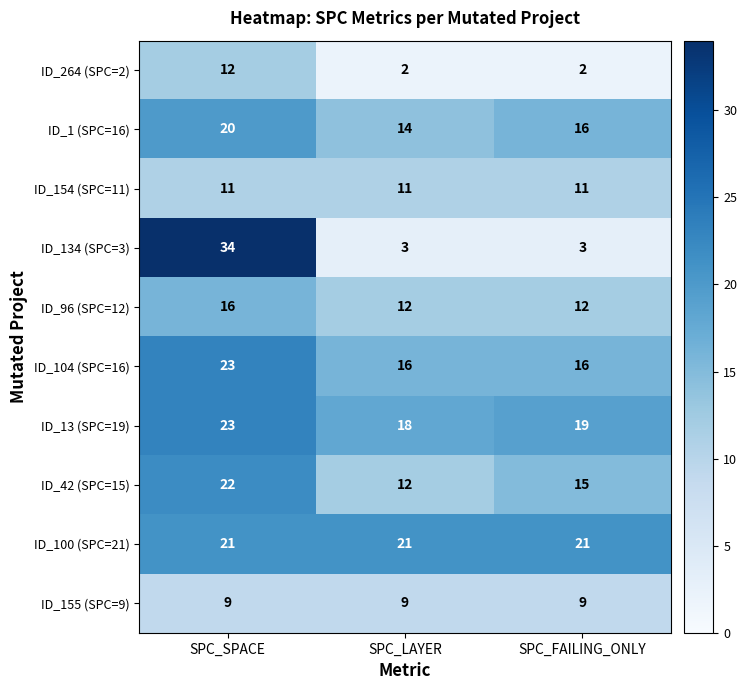

Between SPC_LAYER and SPC_FAILING_ONLY, which series saw the biggest shift?

ID_42 (SPC=15)